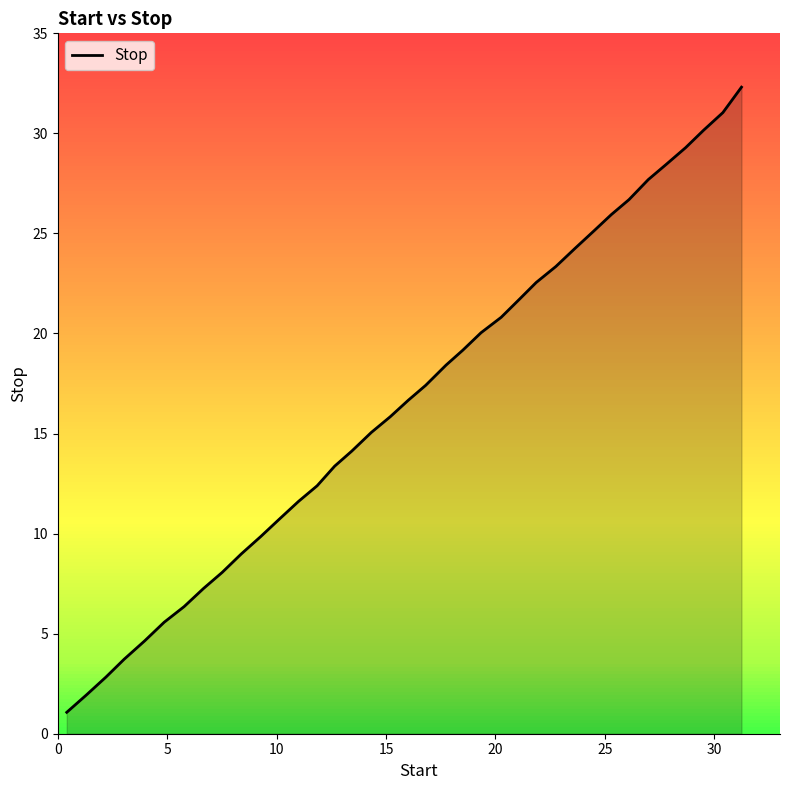

What is the highest value of the Stop series?

32.3